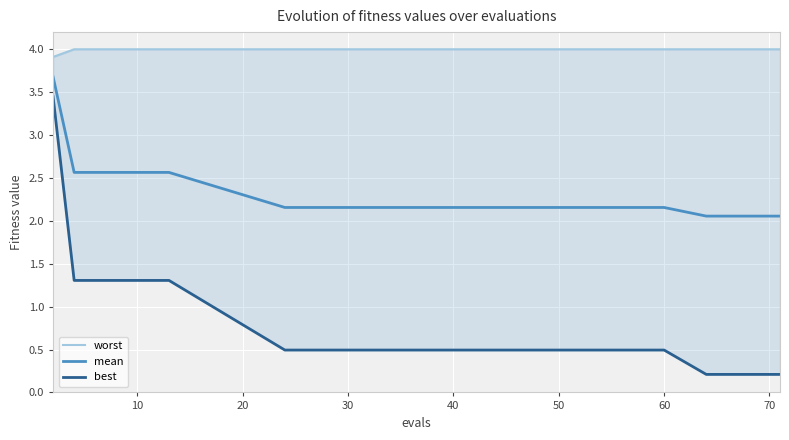

Is it true that best equals 0.1 at 16?

False